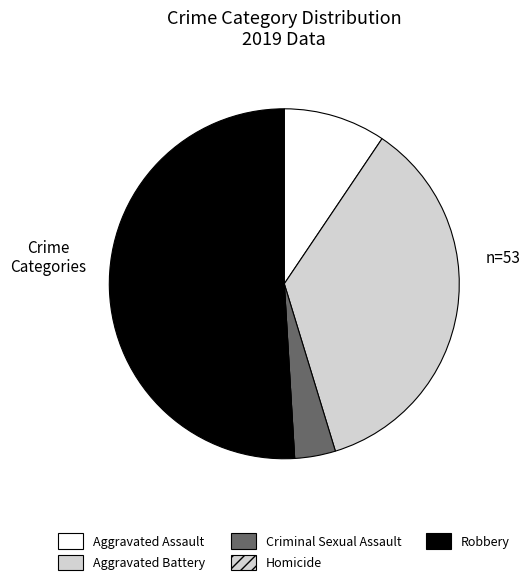

Is it true that Aggravated Assault is 9% of the pie?

True